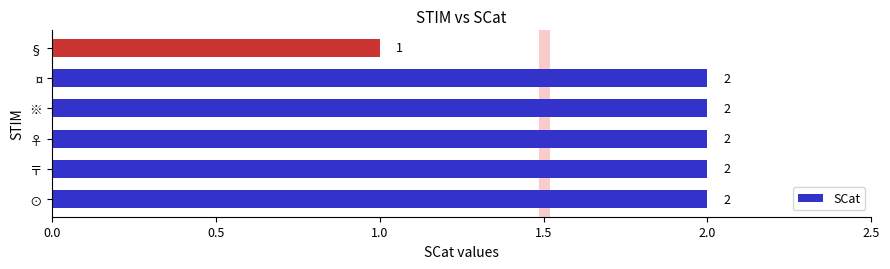

What is the ratio of the value at 〒 to the value at ※?

1.0